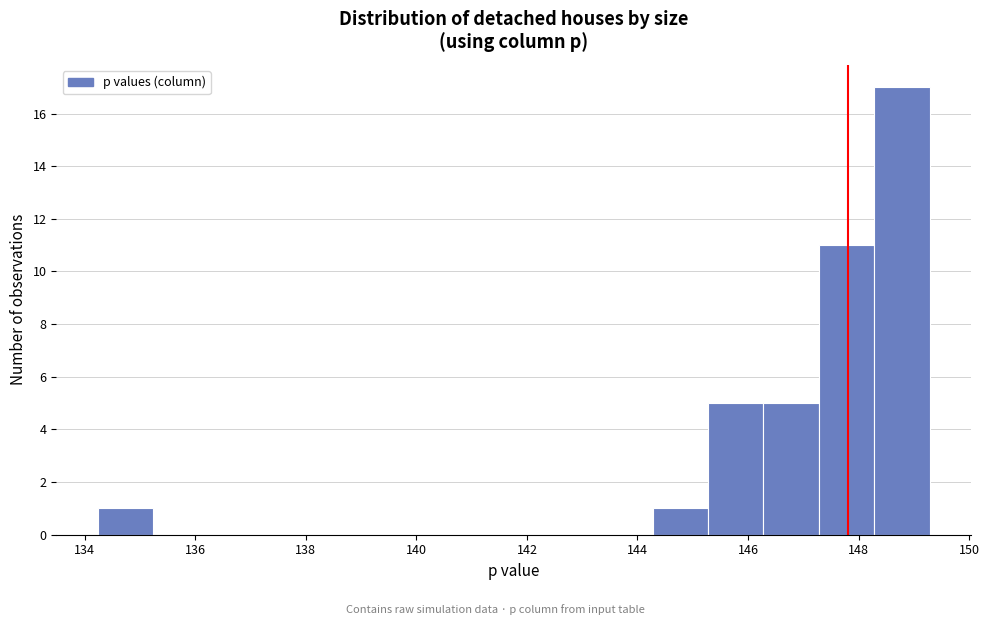

Over which range of the x-axis is the bar tallest?

148.2 to 149.2